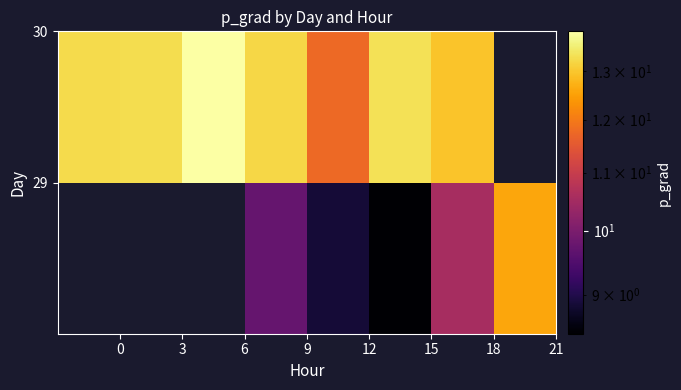

What is the greatest value displayed?

13.9